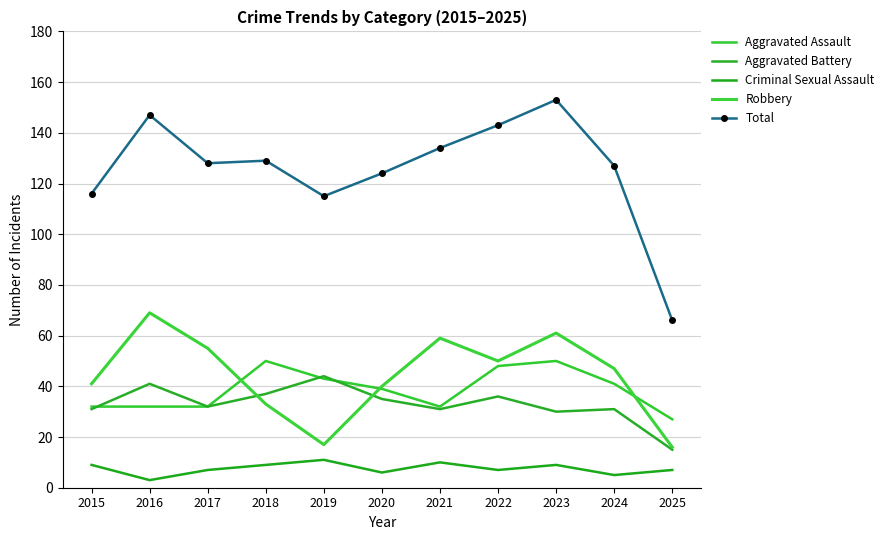

What is the total value across all series at 2025?

131